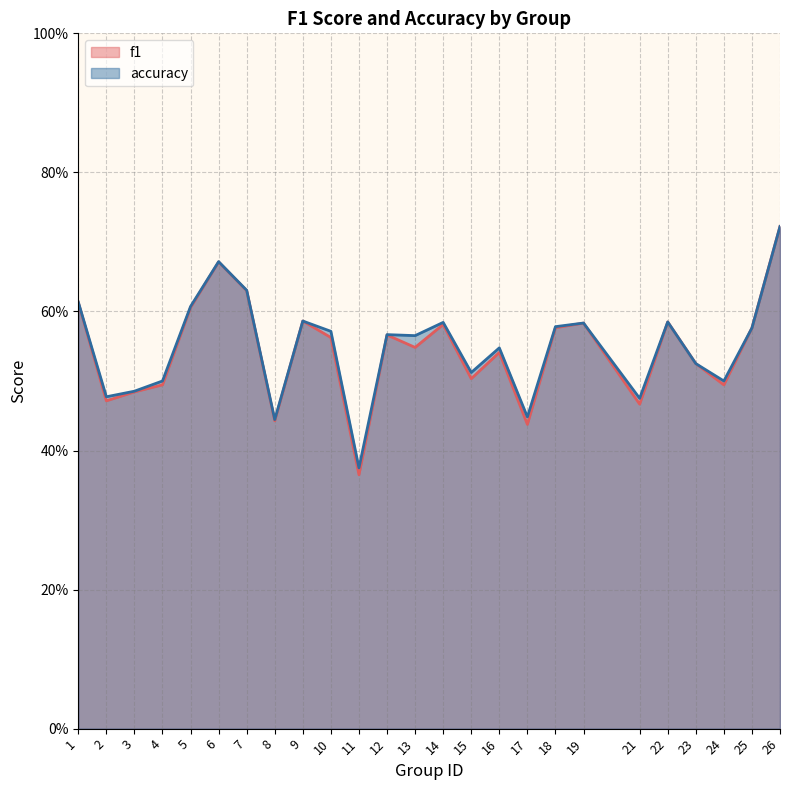

True or false: accuracy and f1 intersect in this chart.

False